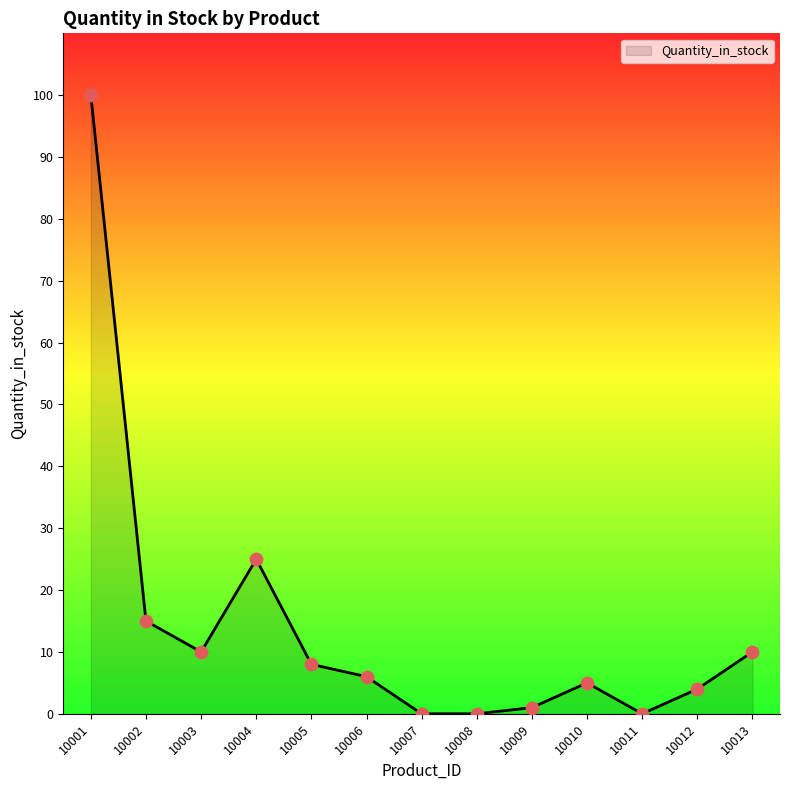

Approximately how many times larger is the value at 10002 compared to 10009?

15.0